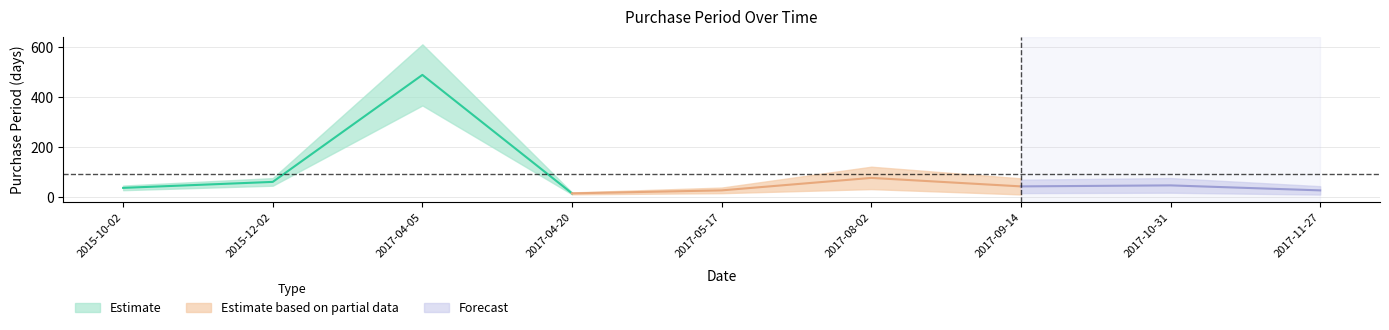

At which label is the value closest to 252?

2017-08-02